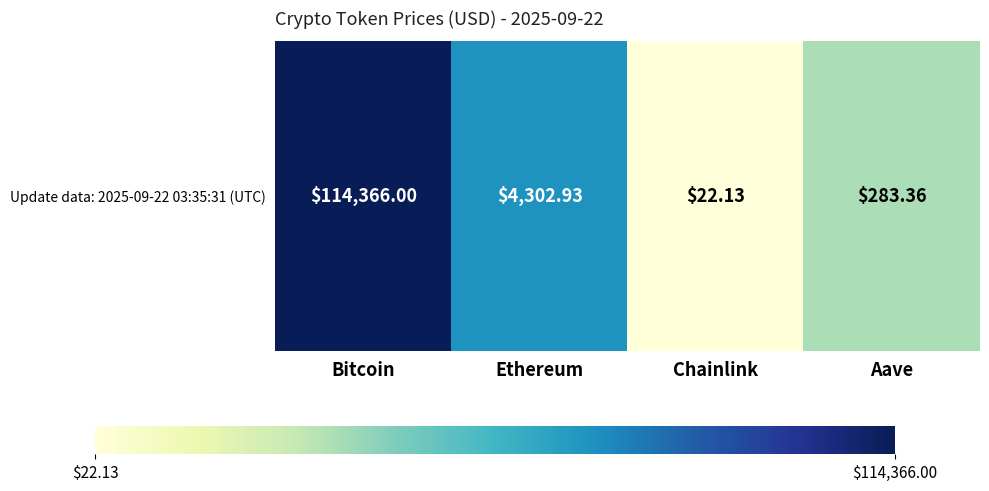

List the labels in order of value, largest first.

Bitcoin, Ethereum, Aave, Chainlink